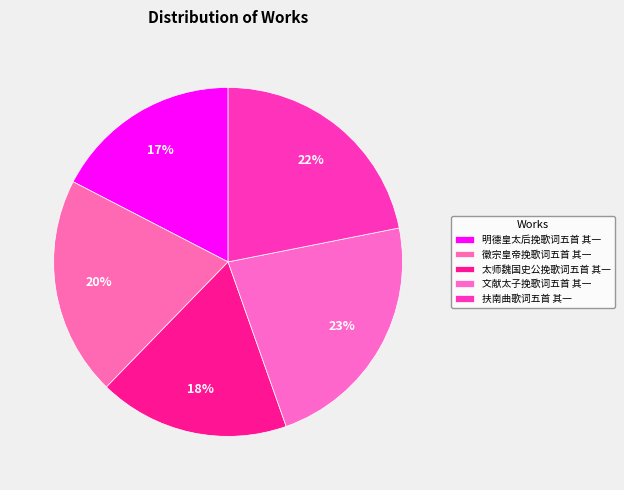

What percentage is the 徽宗皇帝挽歌词五首 其一 slice, to the nearest percent?

20%